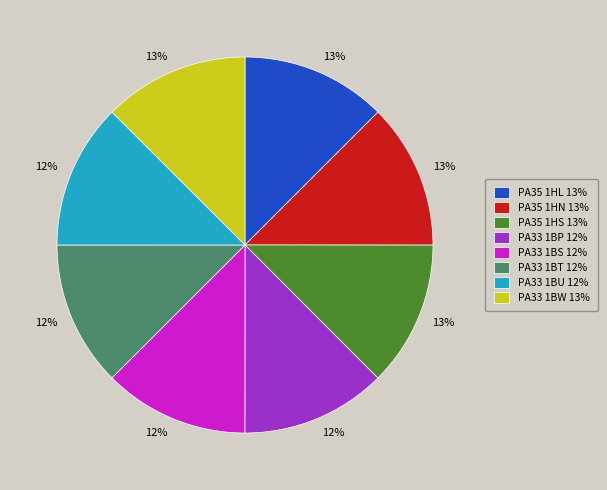

What is the ratio of the value at PA33 1BW 13% to the value at PA35 1HS 13%?

1.0